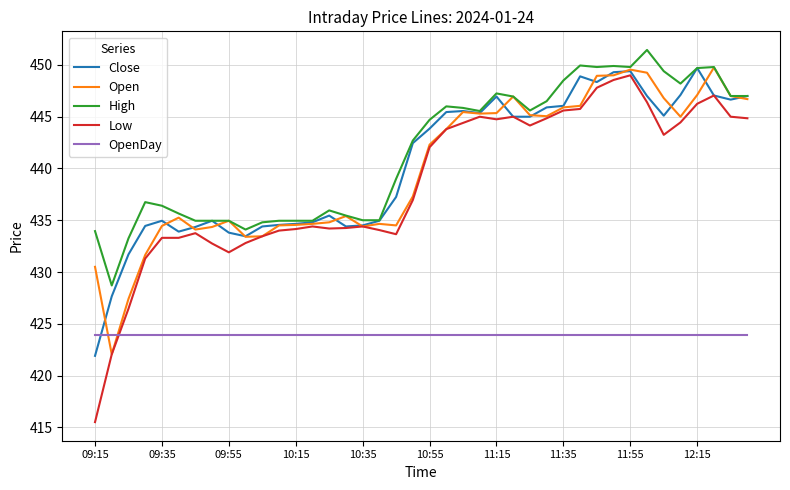

How many lines are shown in the chart?

5